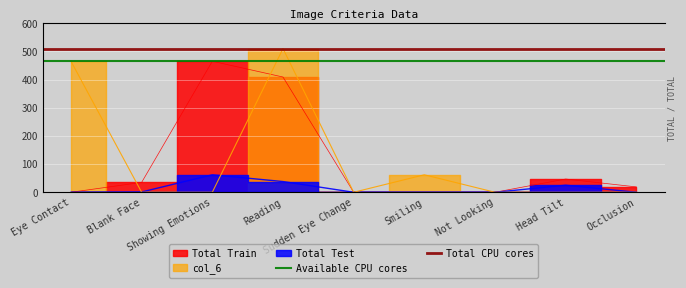

How many lines are shown in the chart?

2